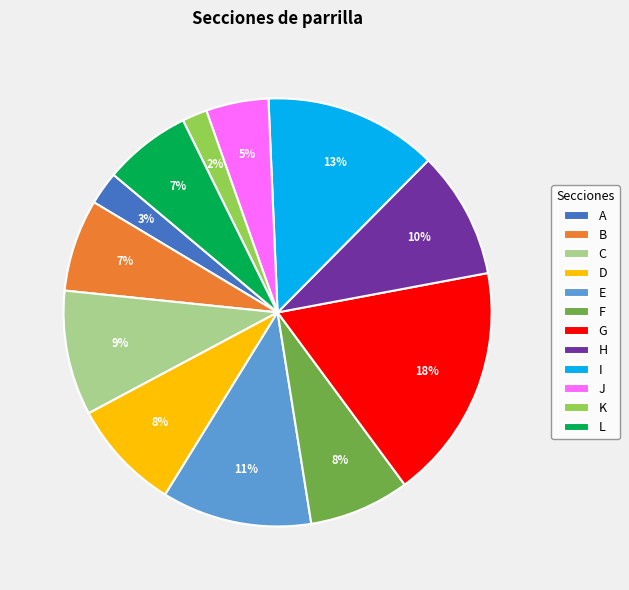

To the nearest percent, what portion does C represent?

9%